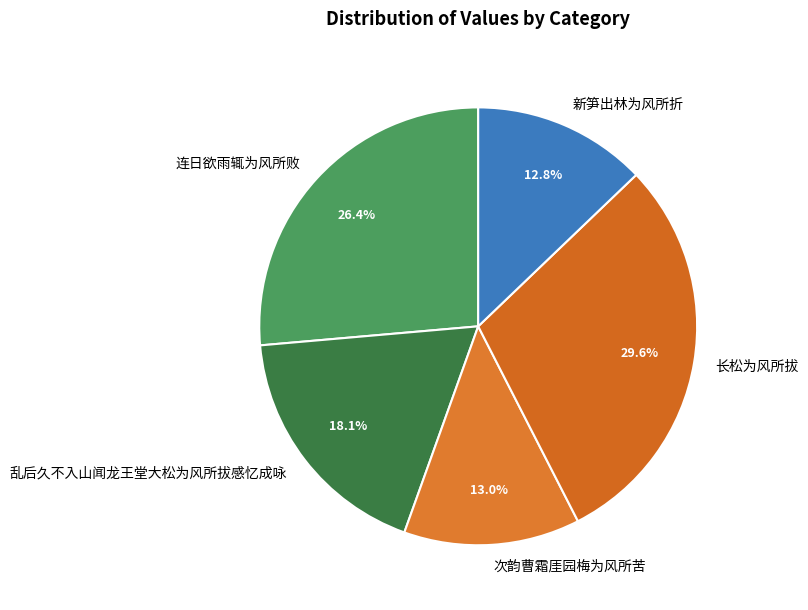

Count the number of slices in the pie.

5